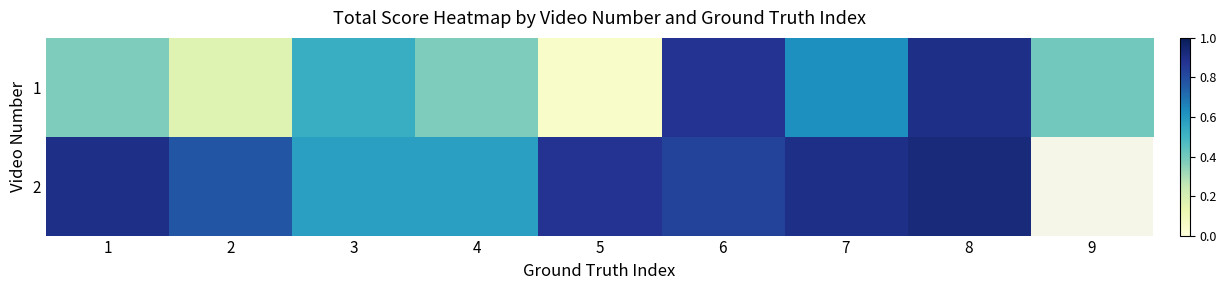

The 1 series shows 0.8 at 3. True or false?

False